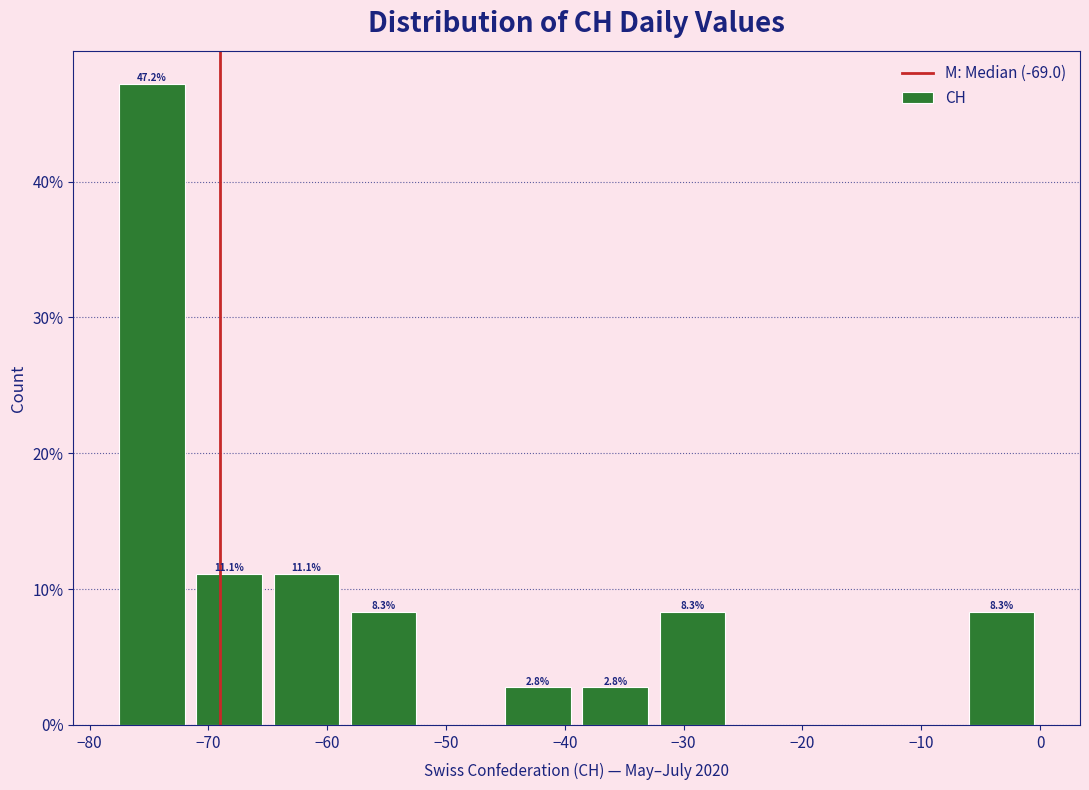

Which range on the x-axis has the tallest bar?

-78.0 to -71.5